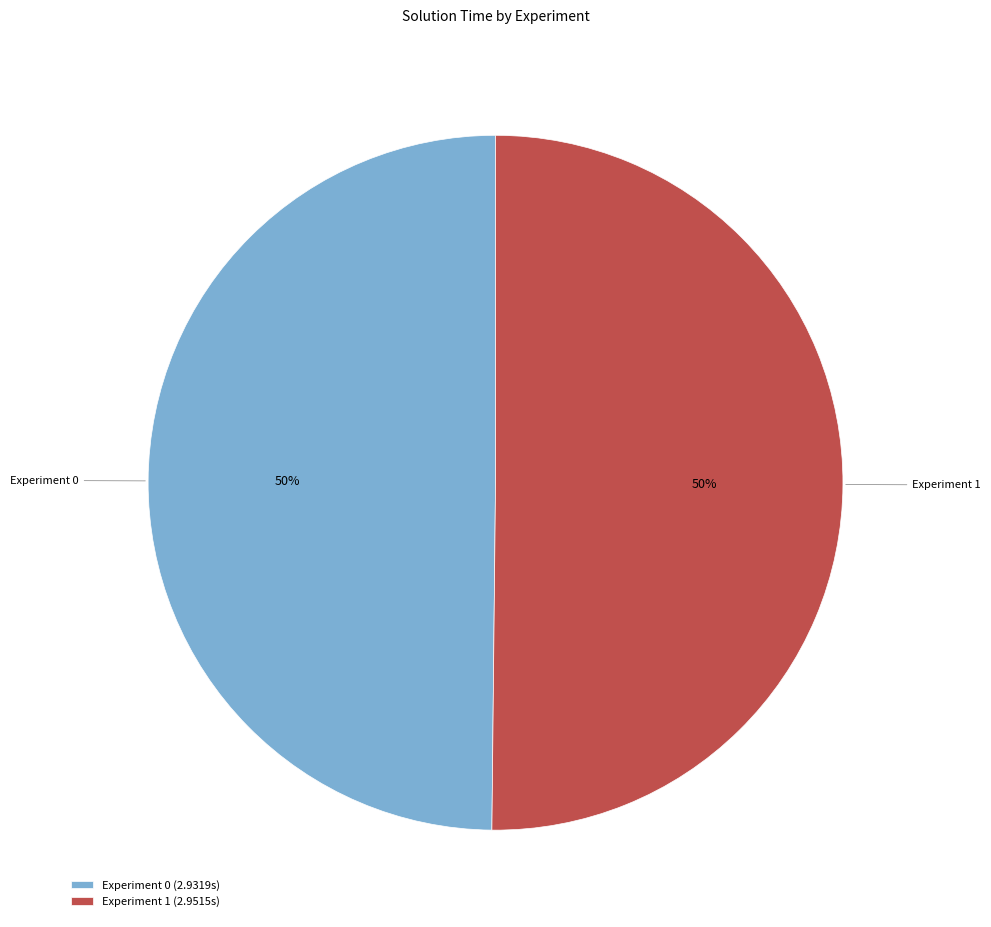

How many slices are in this pie chart?

2